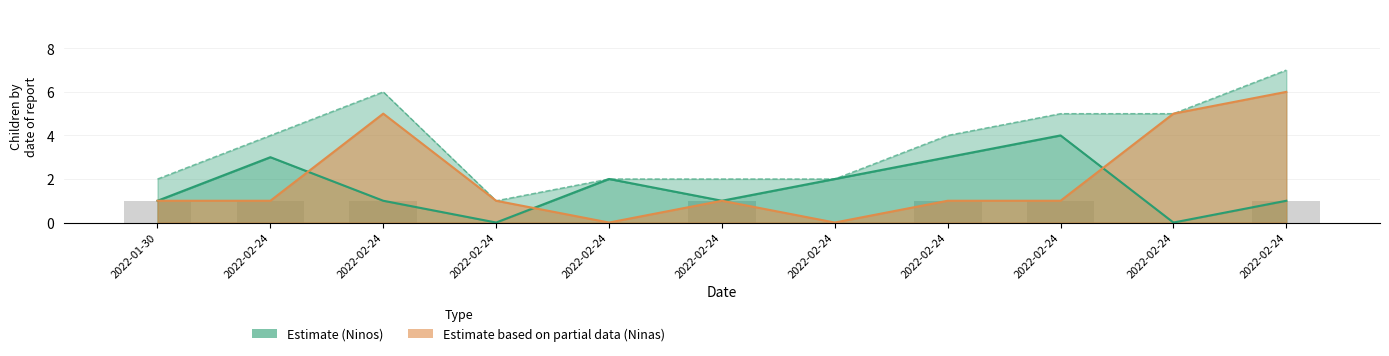

At how many categories does at least one series exceed 2?

6